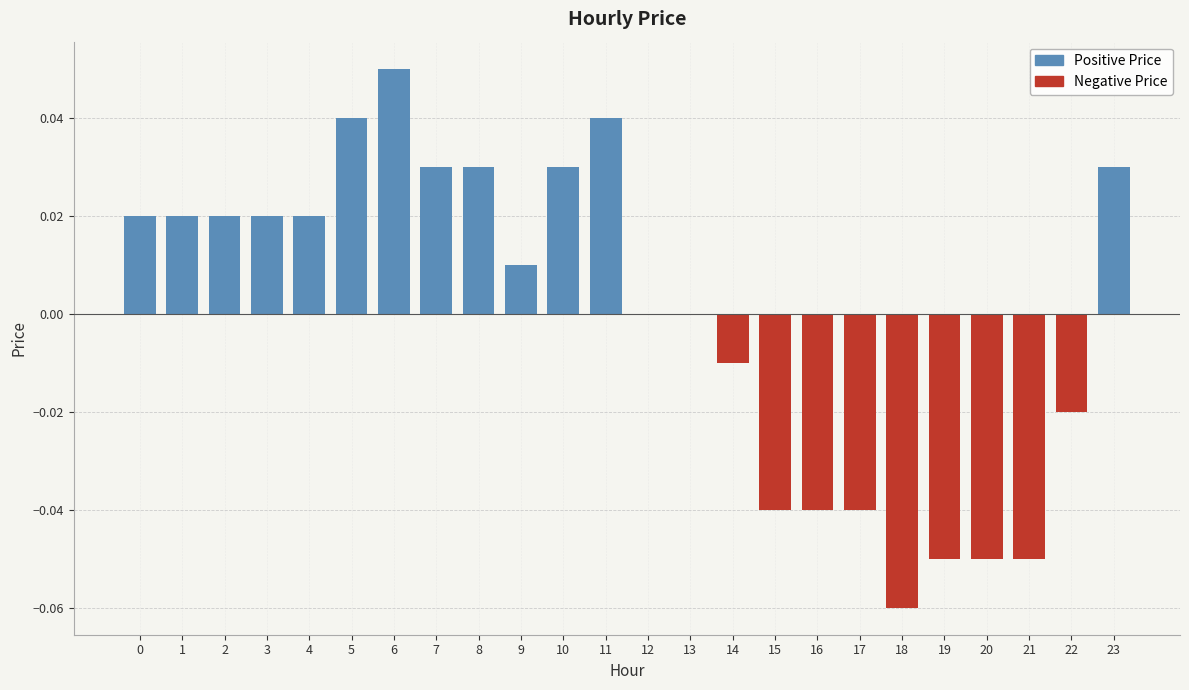

Reading right to left, transcribe all the data shown in this chart.

Positive Price: 0.0	0.0	0.0	0.0	0.0	0.0	0.0	0.0	0.0	0.0	0.0	0.0	0.0	0.0	0.0	0.0	0.0	0.1	0.0	0.0	0.0	0.0	0.0	0.0
Negative Price: 0.0	-0.0	-0.1	-0.1	-0.1	-0.1	-0.0	-0.0	-0.0	-0.0	0.0	0.0	0.0	0.0	0.0	0.0	0.0	0.0	0.0	0.0	0.0	0.0	0.0	0.0